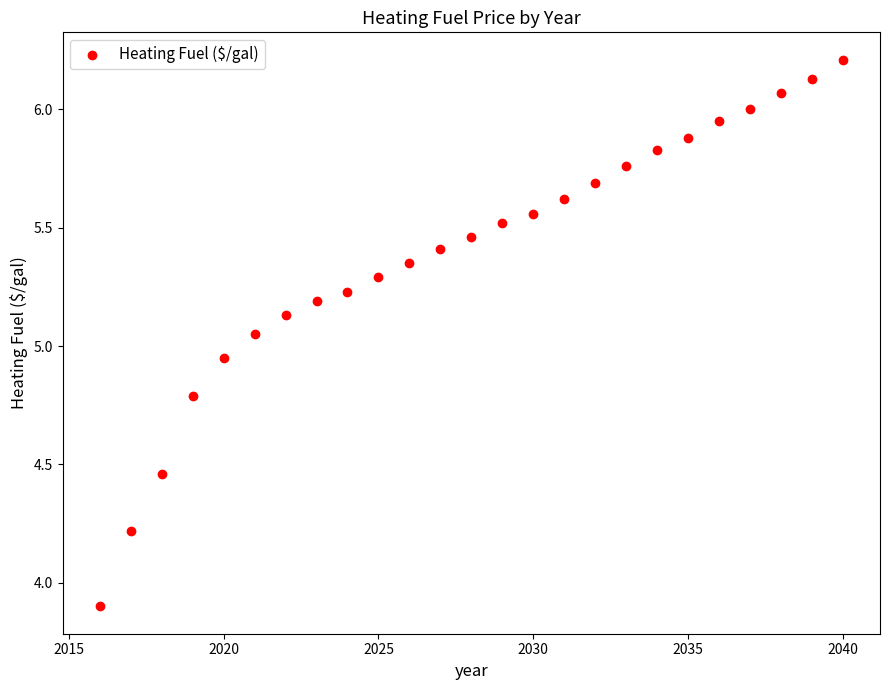

What is the range of X values (max minus min)?

24.0